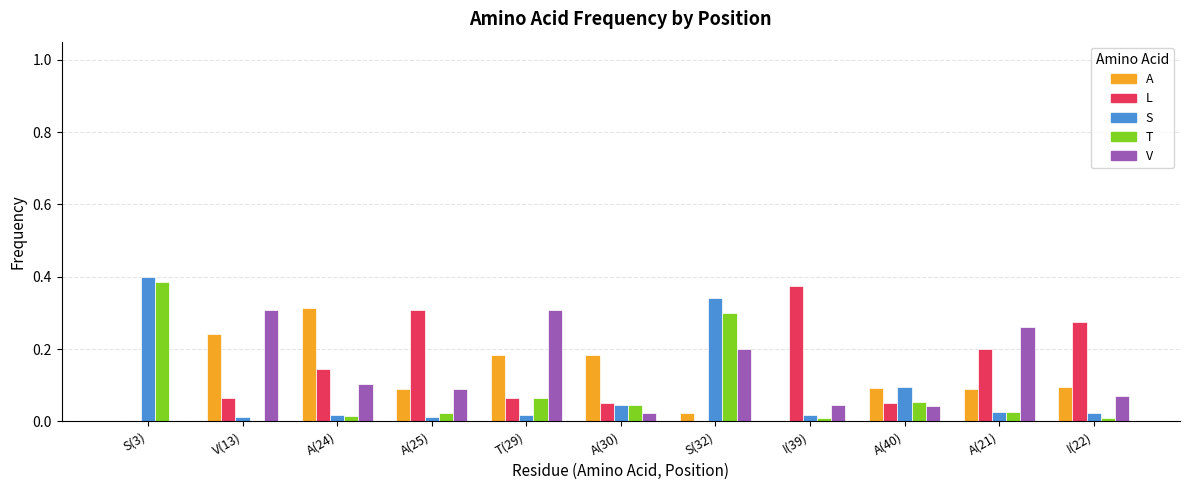

Is the value of S at S(3) greater than the value of L at A(25)?

Yes